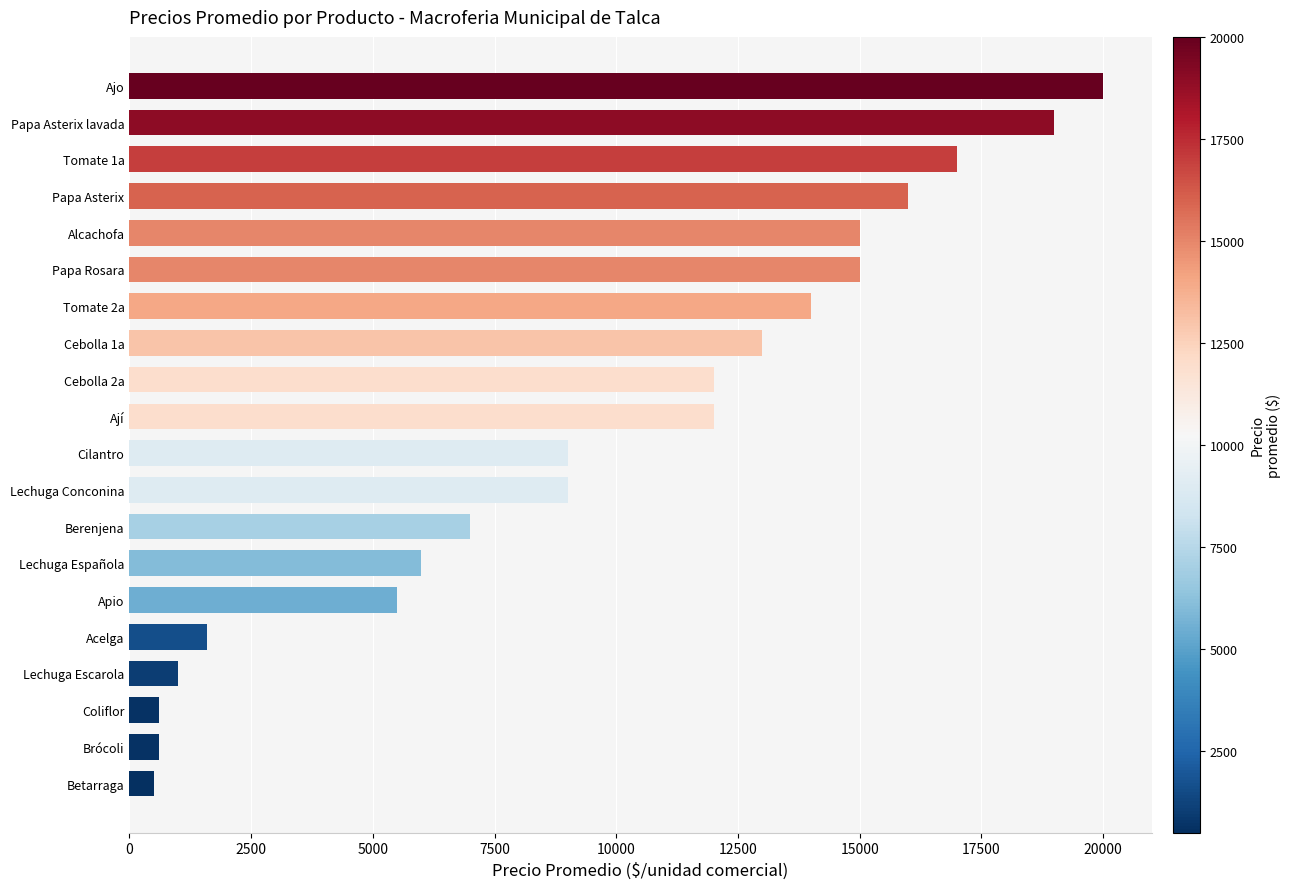

What value does the data have at Betarraga?

500